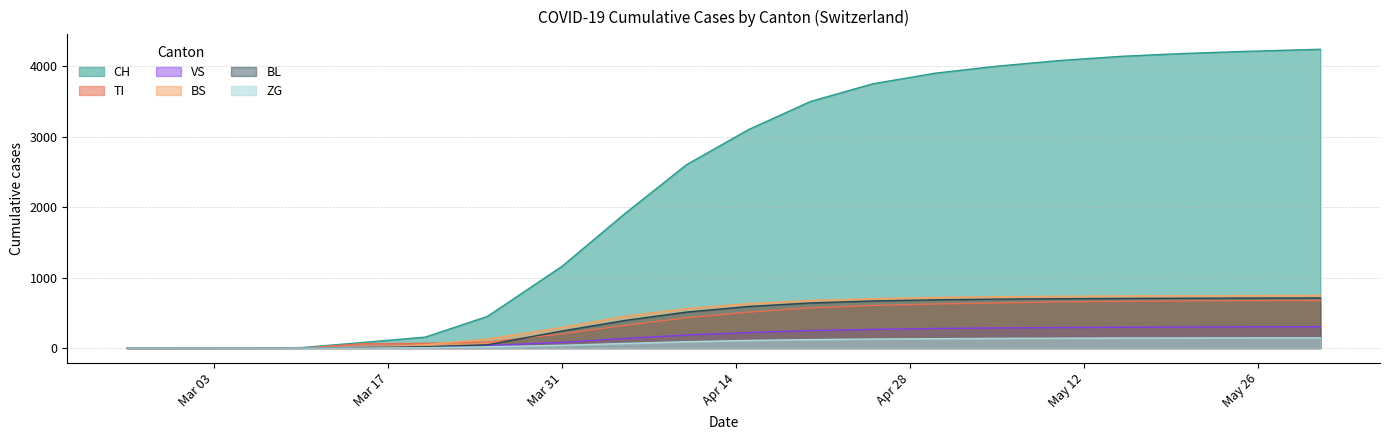

Between 2020-03-25 and 2020-04-25, which series saw the biggest shift?

CH